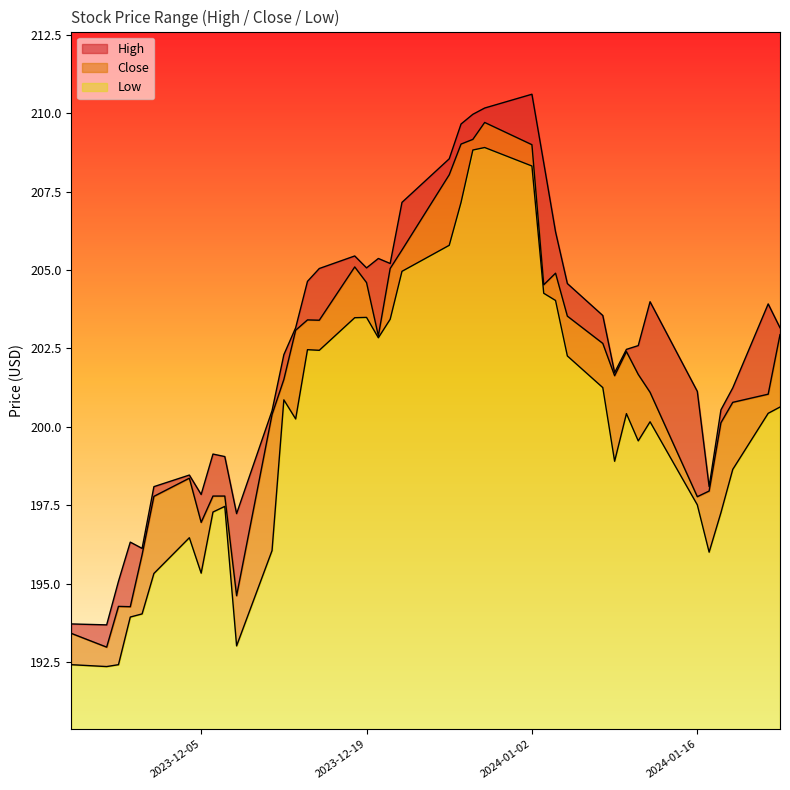

Rank the categories by High value from lowest to highest.

2023-11-27, 2023-11-24, 2023-11-28, 2023-11-30, 2023-11-29, 2023-12-08, 2023-12-05, 2023-12-01, 2024-01-17, 2023-12-04, 2023-12-07, 2023-12-06, 2023-12-11, 2024-01-18, 2024-01-16, 2024-01-19, 2024-01-09, 2023-12-12, 2024-01-10, 2024-01-11, 2023-12-13, 2024-01-23, 2024-01-08, 2024-01-22, 2024-01-12, 2024-01-05, 2023-12-14, 2023-12-15, 2023-12-19, 2023-12-21, 2023-12-20, 2023-12-18, 2024-01-04, 2023-12-22, 2024-01-03, 2023-12-26, 2023-12-27, 2023-12-28, 2023-12-29, 2024-01-02